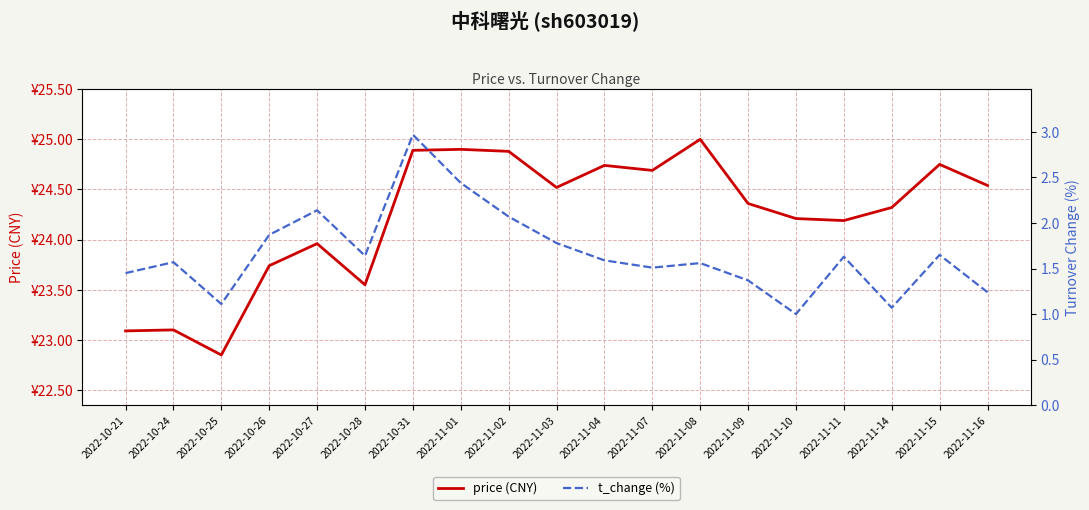

Is the value of price (CNY) at 2022-10-21 greater than the value of t_change (%) at 2022-10-21?

Yes